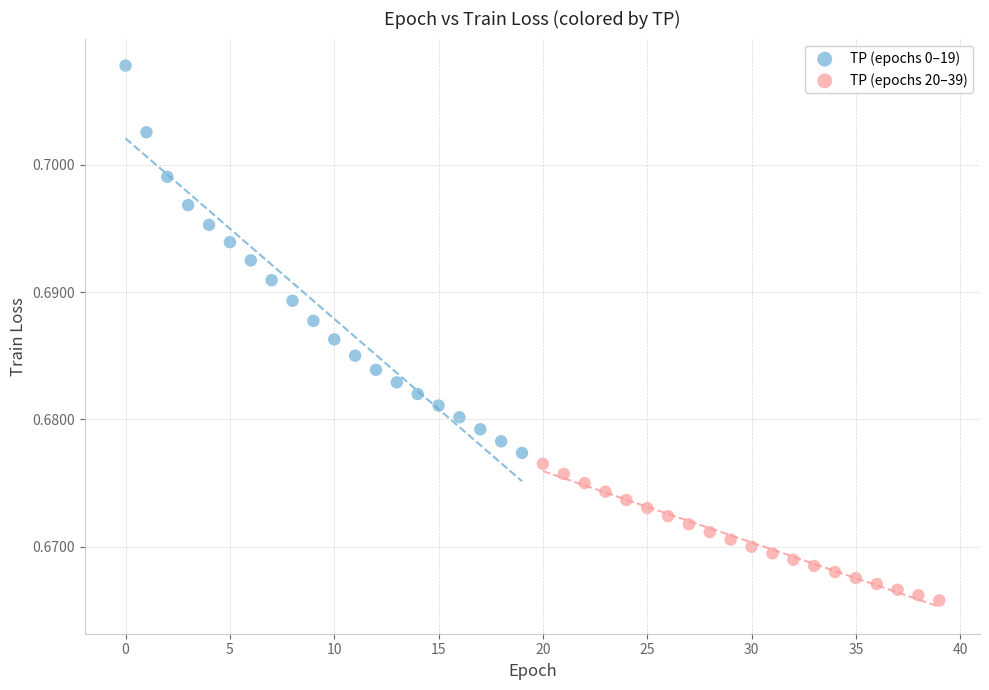

Which series has the widest spread of Y values?

TP (epochs 0–19)